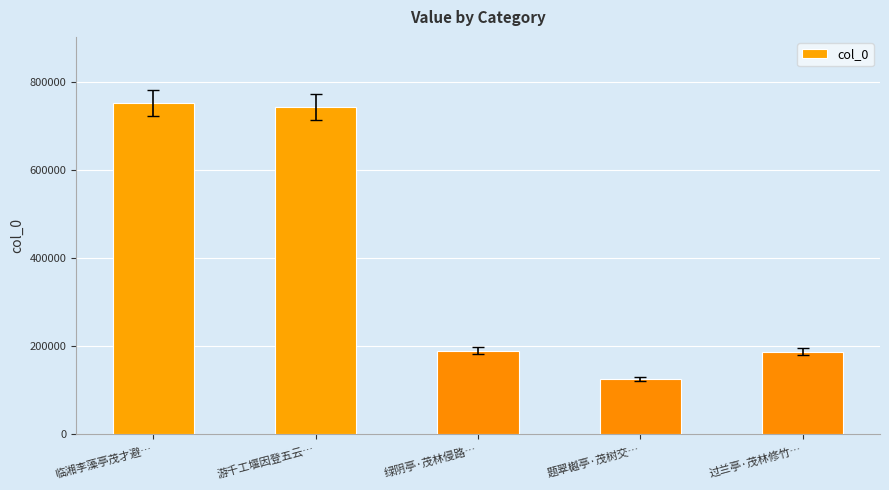

Are the bars horizontal?

No